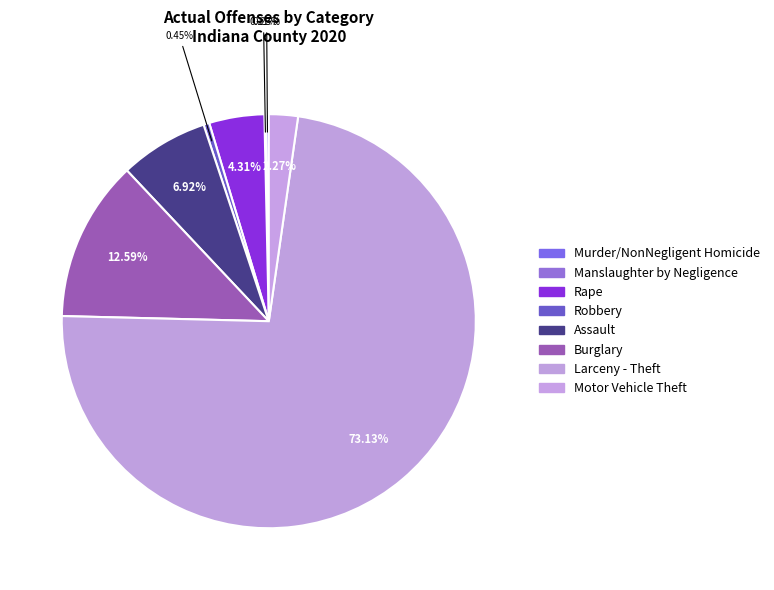

What percentage is the Motor Vehicle Theft slice, to the nearest percent?

2%